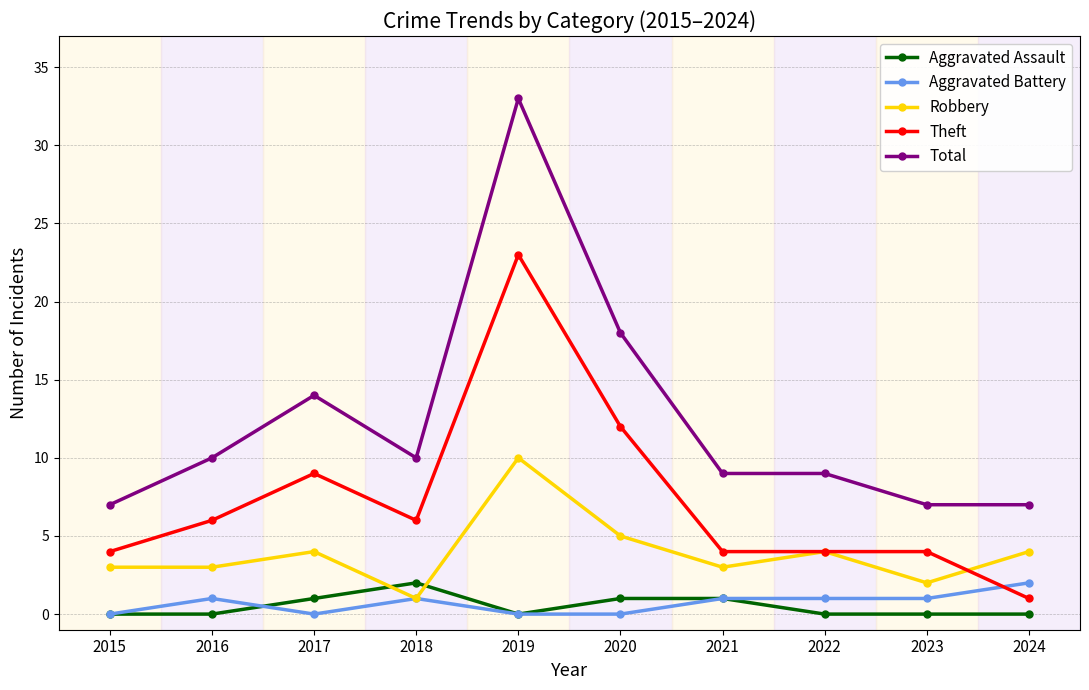

How many lines are shown in the chart?

5